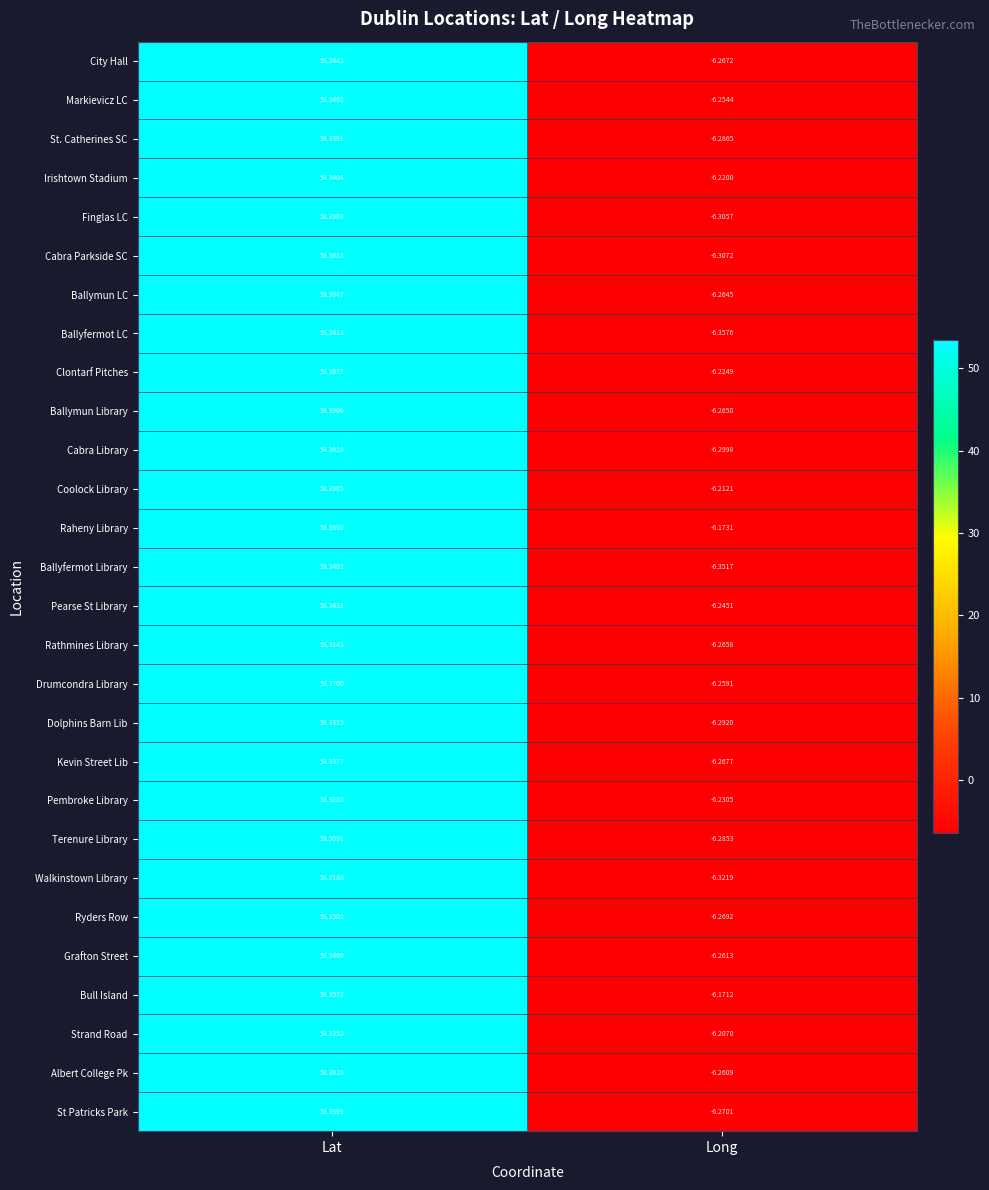

How many categories are shown in the chart?

2